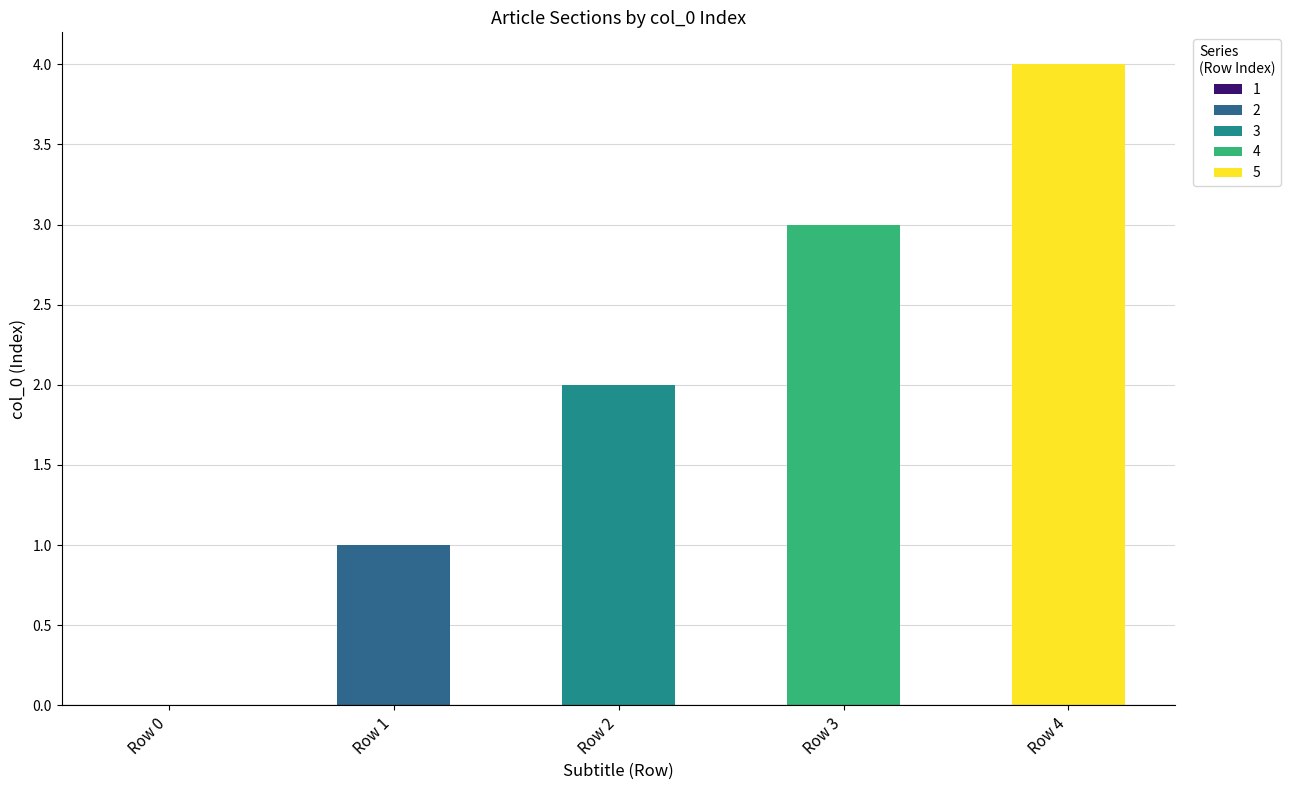

Count the number of categories in the chart.

5